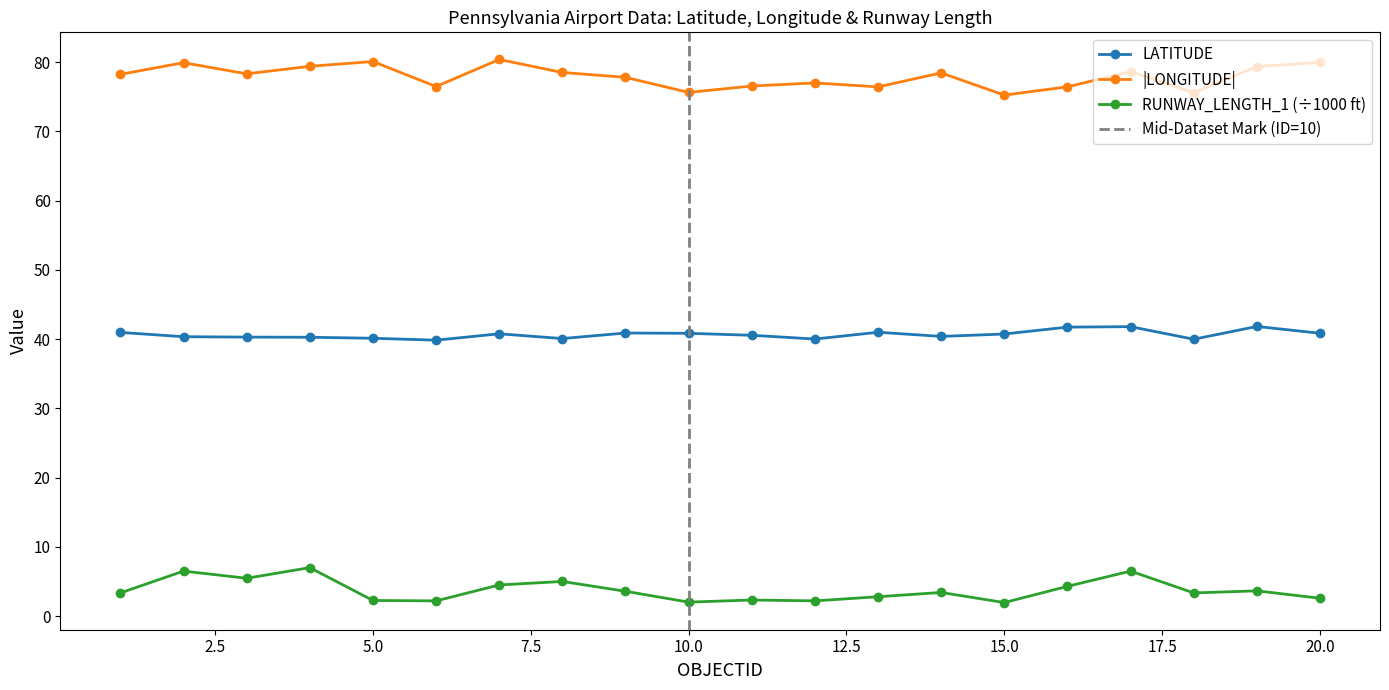

What is the sum of the LATITUDE values at 1 and 18?

81.0